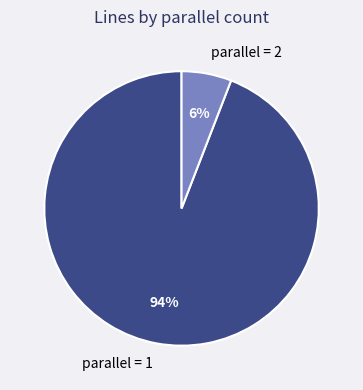

To the nearest percent, what is the combined percentage of parallel = 1 and parallel = 2?

100%